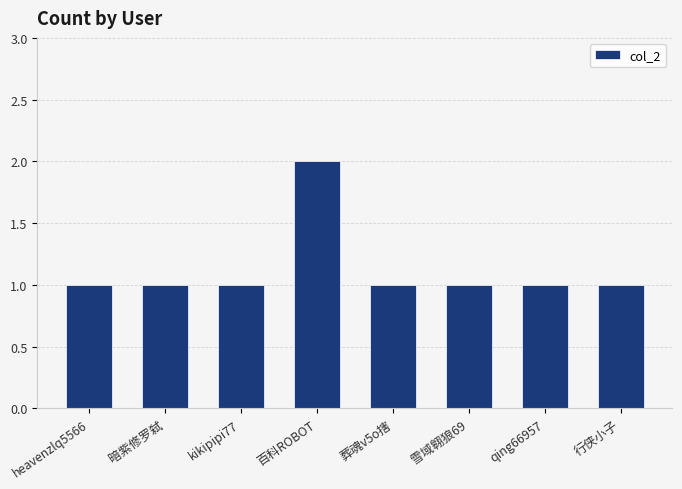

The chart shows a value of 1 at qing66957. True or false?

True